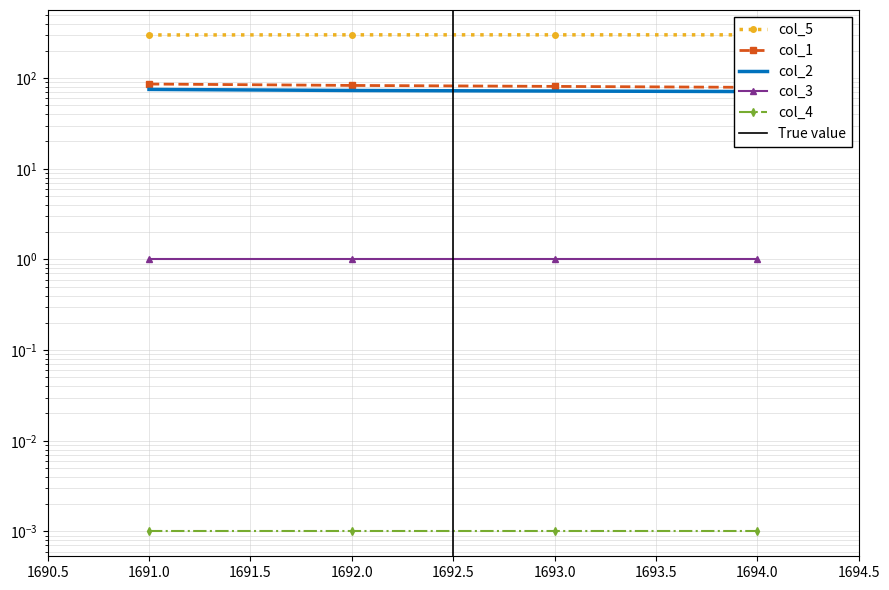

Is the value of col_5 at 1693.0 greater than the value of col_2 at 1694.0?

Yes